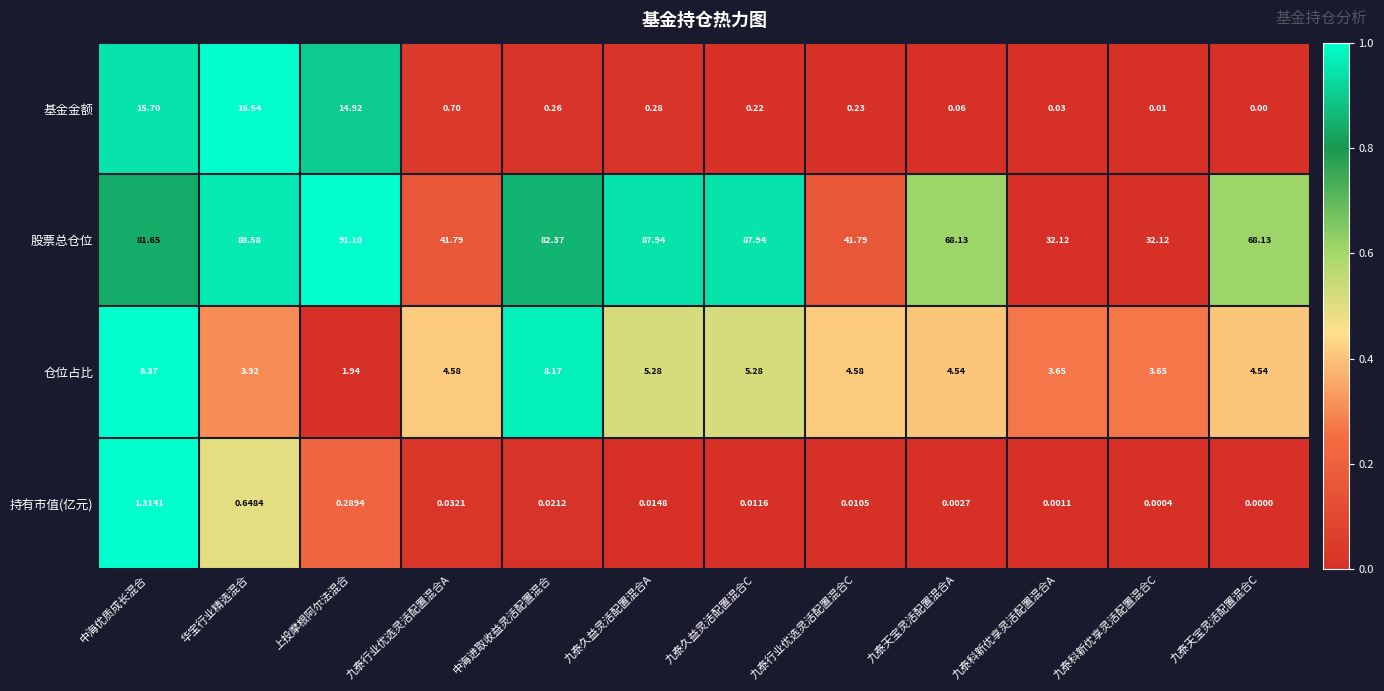

List the series in order of their peak value, lowest first.

持有市值(亿元), 仓位占比, 基金金额, 股票总仓位